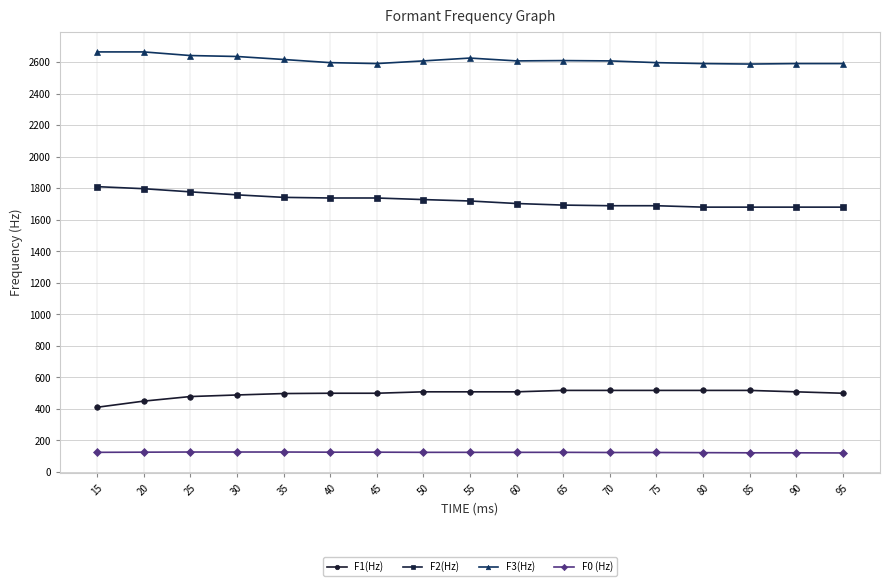

What is the spread (max minus min) of values at 30?

2510